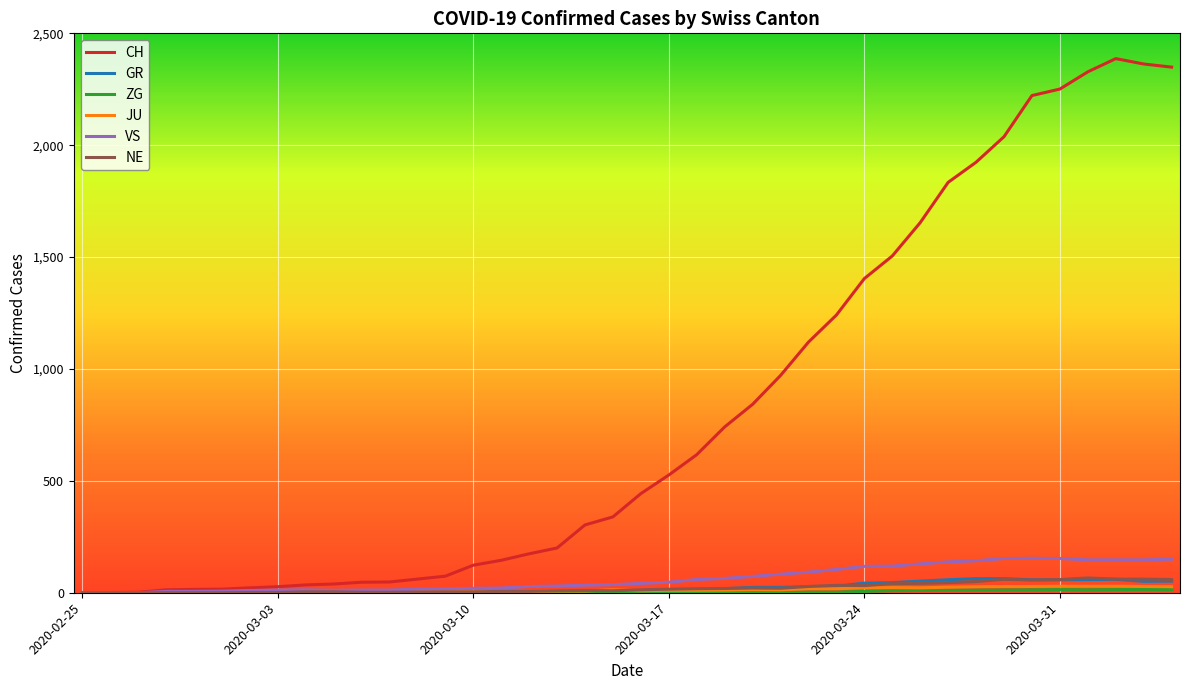

How many lines are shown in the chart?

6